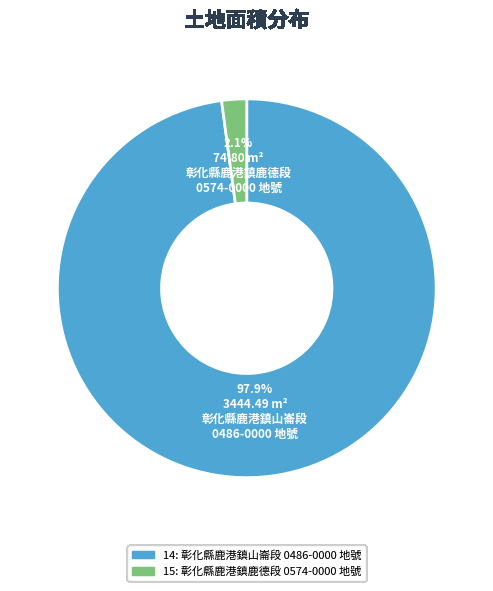

The 15 slice represents 14% of the pie. True or false?

False